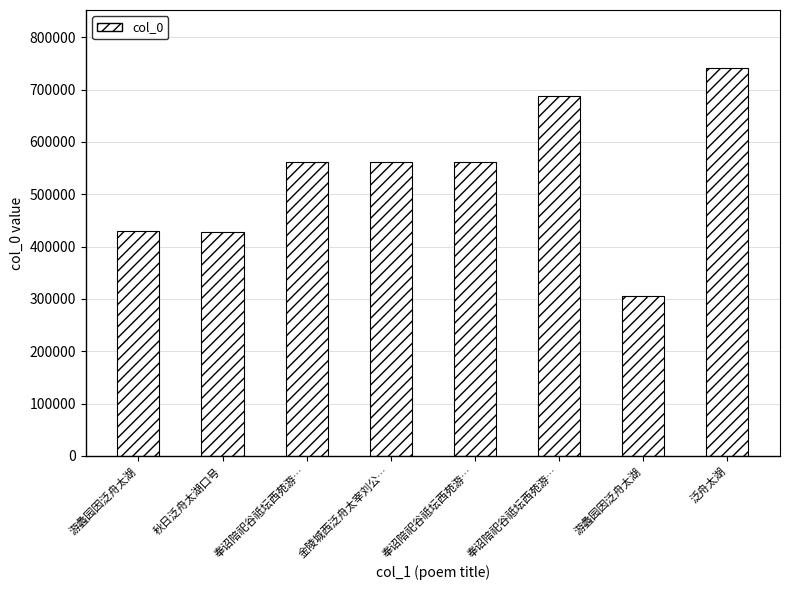

Reading left to right, list all the values displayed in this chart.

430148	428798	561327	561354	561328	688668	305531	741065